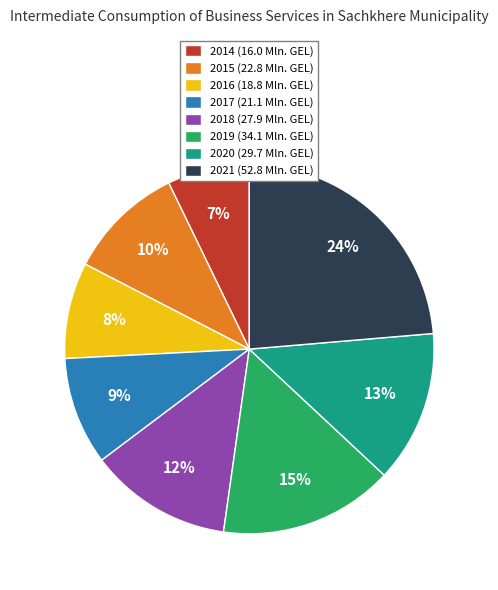

Is there any slice that represents more than half of the pie?

No